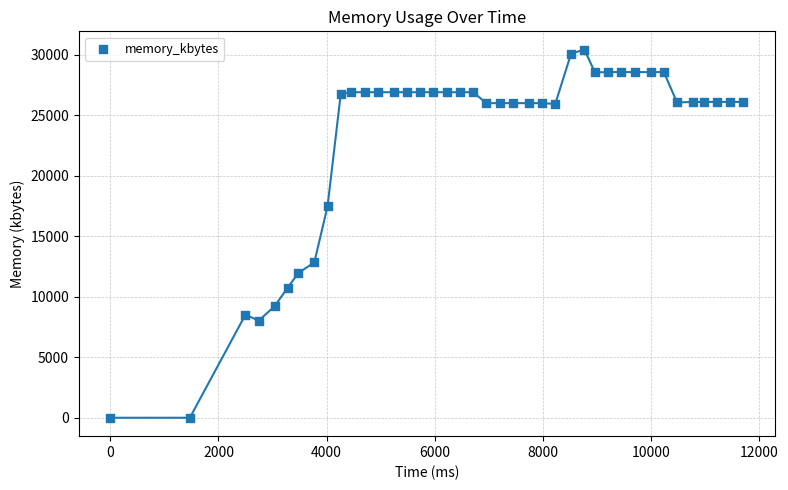

What is the range of X values (max minus min)?

11711